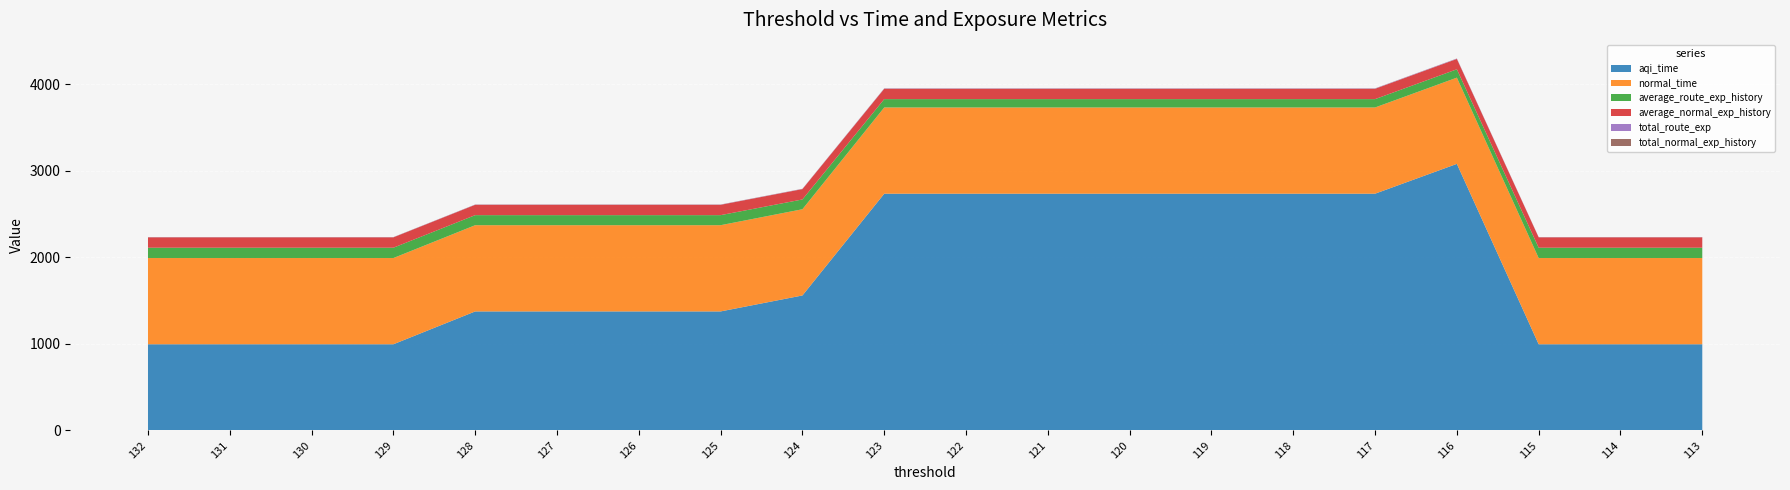

Reading left to right, list all the values displayed in this chart.

aqi_time: 995.5	995.5	995.5	995.5	1374.6	1374.6	1374.6	1374.6	1558.8	2733.8	2733.8	2733.8	2733.8	2733.8	2733.8	2733.8	3078.1	995.5	995.5	995.5
normal_time: 995.5	995.5	995.5	995.5	995.5	995.5	995.5	995.5	995.5	995.5	995.5	995.5	995.5	995.5	995.5	995.5	995.5	995.5	995.5	995.5
average_route_exp_history: 119.4	119.4	119.4	119.4	116.1	116.1	116.1	116.1	113.1	96.4	96.4	96.4	96.4	96.4	96.4	96.4	96.6	119.4	119.4	119.4
average_normal_exp_history: 119.4	119.4	119.4	119.4	119.4	119.4	119.4	119.4	119.4	119.4	119.4	119.4	119.4	119.4	119.4	119.4	119.4	119.4	119.4	119.4
total_route_exp: 1.5	1.5	1.5	1.5	2.0	2.0	2.0	2.0	2.2	3.3	3.3	3.3	3.3	3.3	3.3	3.3	3.8	1.5	1.5	1.5
total_normal_exp_history: 1.5	1.5	1.5	1.5	1.5	1.5	1.5	1.5	1.5	1.5	1.5	1.5	1.5	1.5	1.5	1.5	1.5	1.5	1.5	1.5